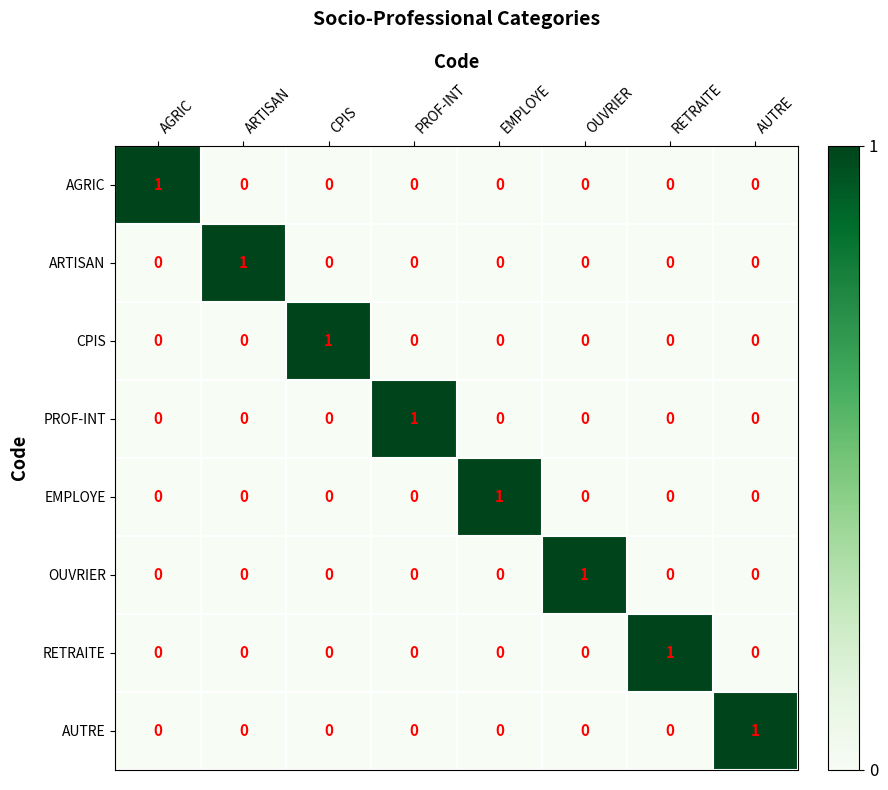

What is the maximum value shown in the chart?

1